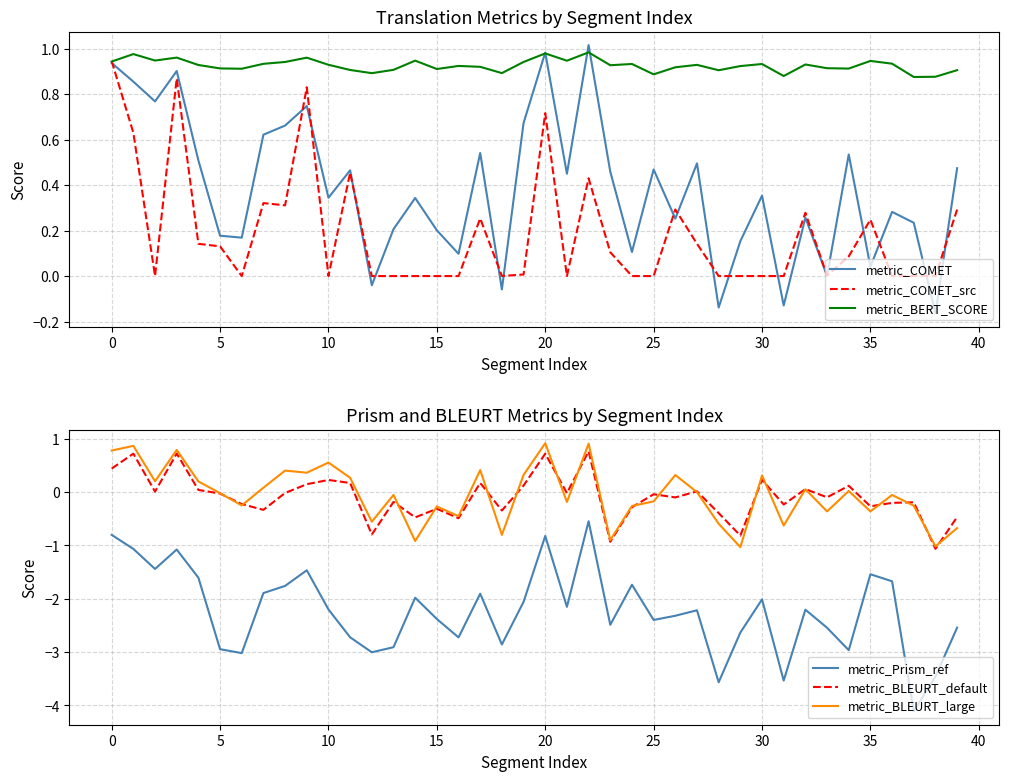

At which category does the chart reach its peak across all series?

22